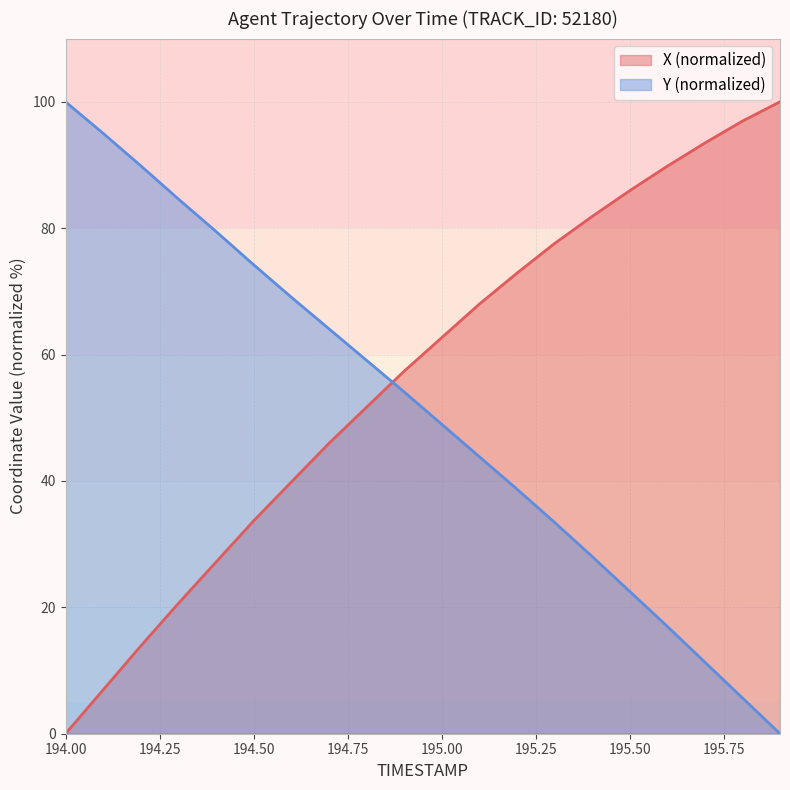

How many lines are shown in the chart?

2